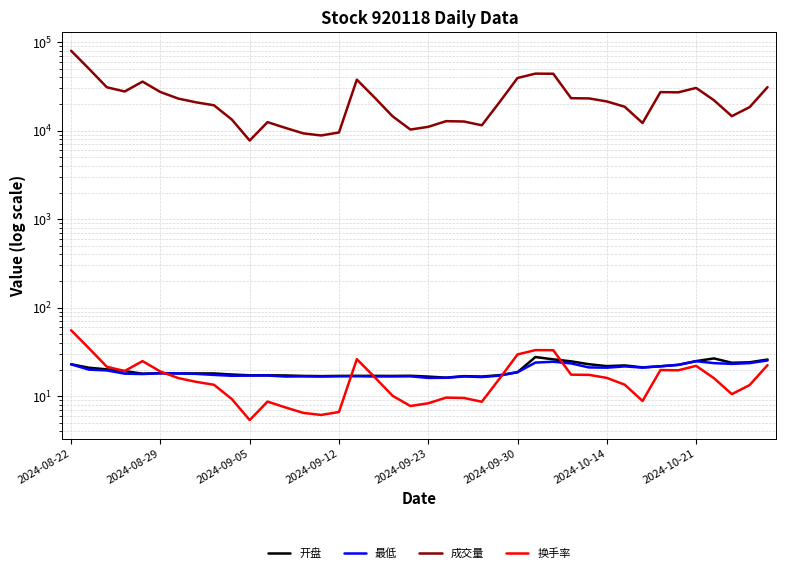

True or false: 成交量 has more than 1 points higher than both neighbors.

True